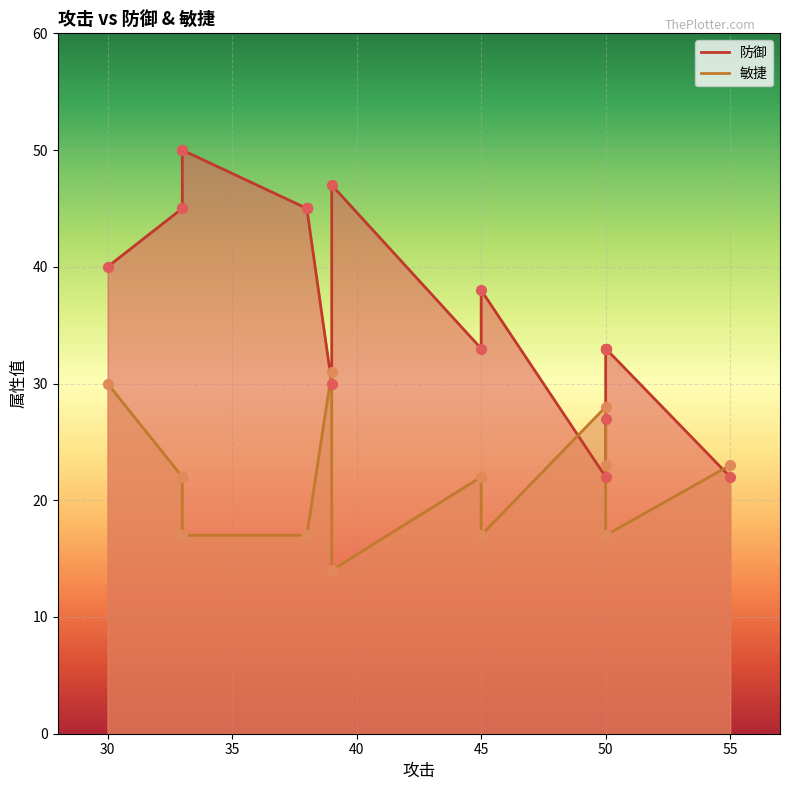

Which series has the largest total across all categories?

防御